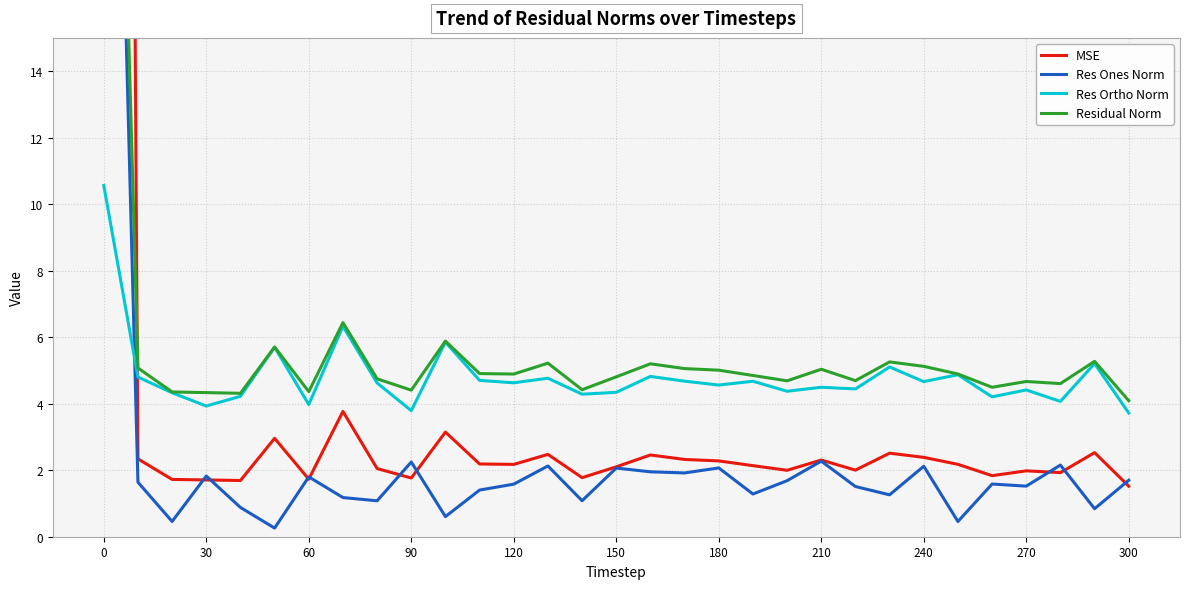

True or false: Res Ortho Norm has a value of 4.0 at 60.

True